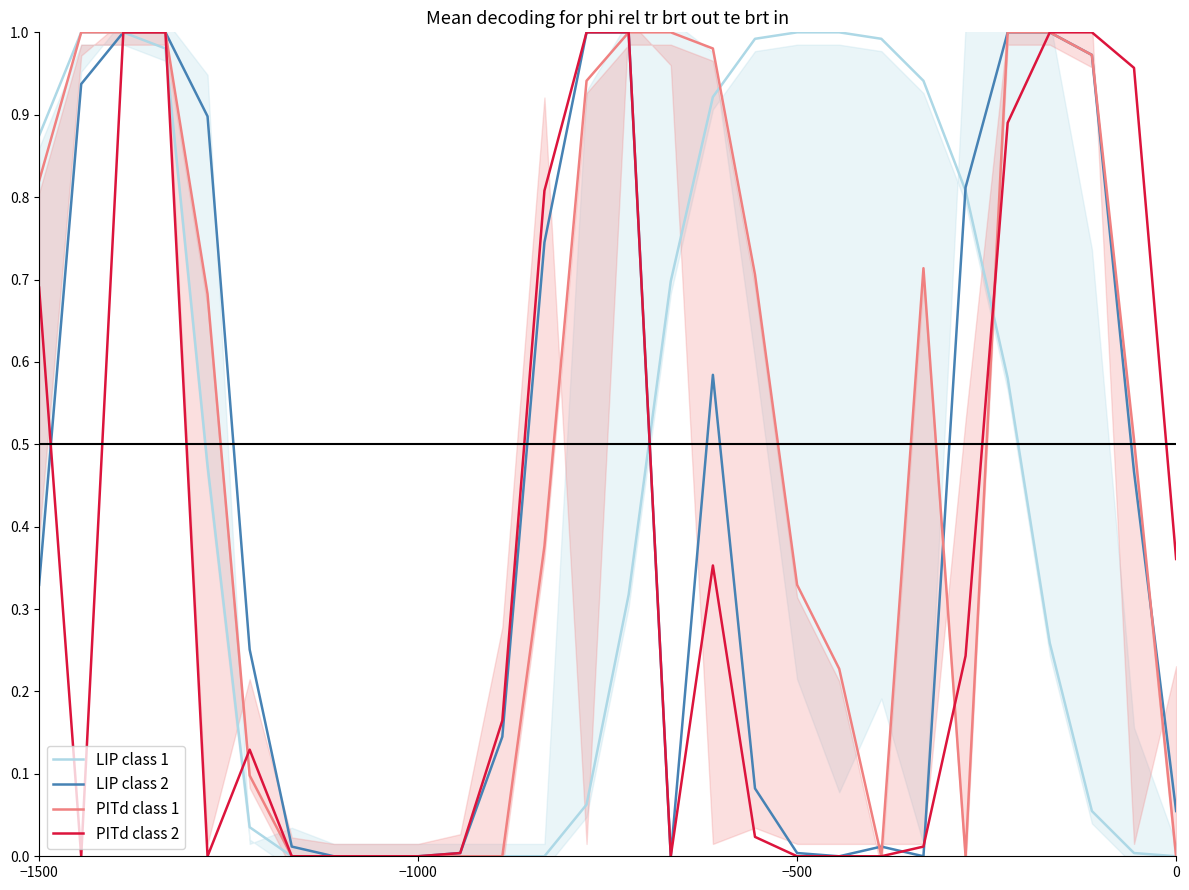

The PITd class 1 series shows -0.5 at −1000. True or false?

False